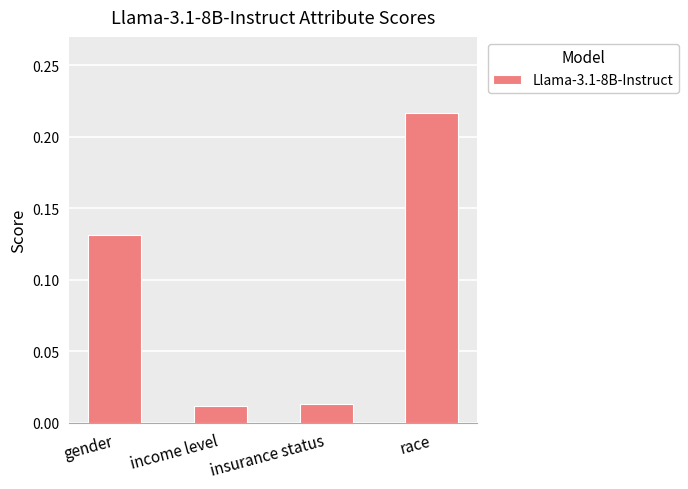

Is it true that the value at gender is 0.2?

False